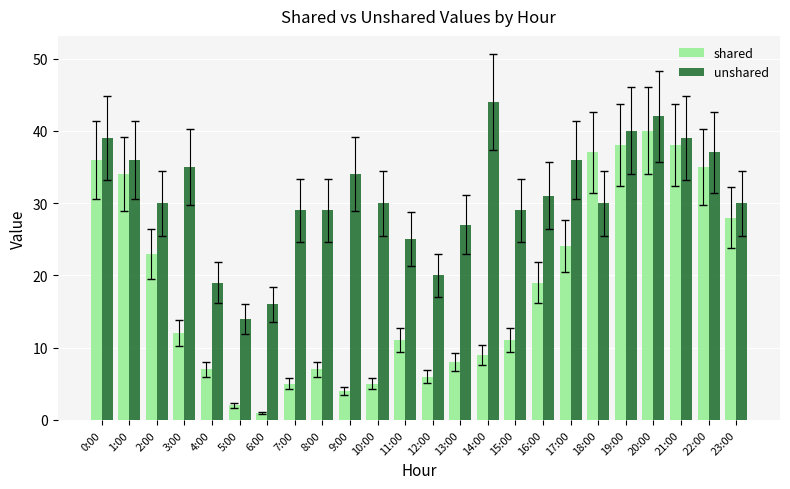

At which label does unshared first exceed 30?

0:00